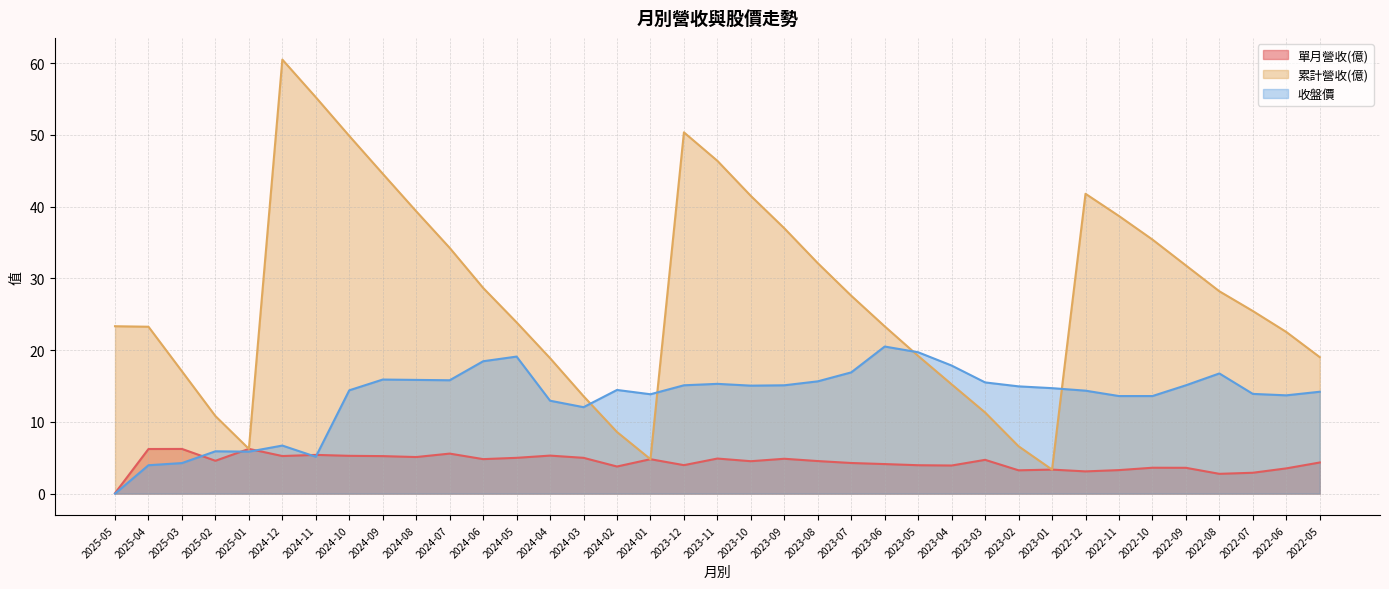

Reading left to right, what are all the values shown in this chart?

單月營收(億): 2025-05=0.1	2025-04=6.2	2025-03=6.2	2025-02=4.6	2025-01=6.2	2024-12=5.2	2024-11=5.4	2024-10=5.3	2024-09=5.2	2024-08=5.1	2024-07=5.6	2024-06=4.8	2024-05=5.0	2024-04=5.3	2024-03=5.0	2024-02=3.8	2024-01=4.8	2023-12=4.0	2023-11=4.9	2023-10=4.5	2023-09=4.9	2023-08=4.5	2023-07=4.3	2023-06=4.1	2023-05=4.0	2023-04=3.9	2023-03=4.7	2023-02=3.2	2023-01=3.4	2022-12=3.1	2022-11=3.3	2022-10=3.6	2022-09=3.6	2022-08=2.8	2022-07=2.9	2022-06=3.5	2022-05=4.3
累計營收(億): 2025-05=23.3	2025-04=23.3	2025-03=17.1	2025-02=10.8	2025-01=6.2	2024-12=60.5	2024-11=55.2	2024-10=49.9	2024-09=44.6	2024-08=39.4	2024-07=34.2	2024-06=28.7	2024-05=23.9	2024-04=18.9	2024-03=13.6	2024-02=8.6	2024-01=4.8	2023-12=50.4	2023-11=46.4	2023-10=41.5	2023-09=37.0	2023-08=32.1	2023-07=27.6	2023-06=23.3	2023-05=19.2	2023-04=15.2	2023-03=11.3	2023-02=6.6	2023-01=3.4	2022-12=41.8	2022-11=38.7	2022-10=35.4	2022-09=31.8	2022-08=28.2	2022-07=25.4	2022-06=22.5	2022-05=19.0
收盤價: 2025-05=0.0	2025-04=4.0	2025-03=4.3	2025-02=5.9	2025-01=5.8	2024-12=6.7	2024-11=5.1	2024-10=14.4	2024-09=15.9	2024-08=15.8	2024-07=15.8	2024-06=18.4	2024-05=19.1	2024-04=12.9	2024-03=12.1	2024-02=14.4	2024-01=13.8	2023-12=15.1	2023-11=15.3	2023-10=15.1	2023-09=15.1	2023-08=15.7	2023-07=16.9	2023-06=20.5	2023-05=19.7	2023-04=17.9	2023-03=15.5	2023-02=14.9	2023-01=14.7	2022-12=14.3	2022-11=13.6	2022-10=13.6	2022-09=15.1	2022-08=16.8	2022-07=13.9	2022-06=13.7	2022-05=14.2